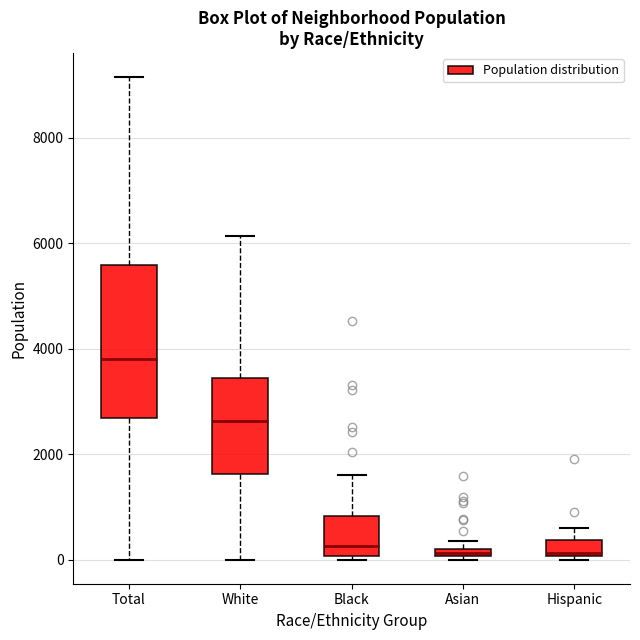

Where does the median line of the box for Black sit on the y-axis? The values are not printed on the chart, so give them approximately, as read against the axis.

200